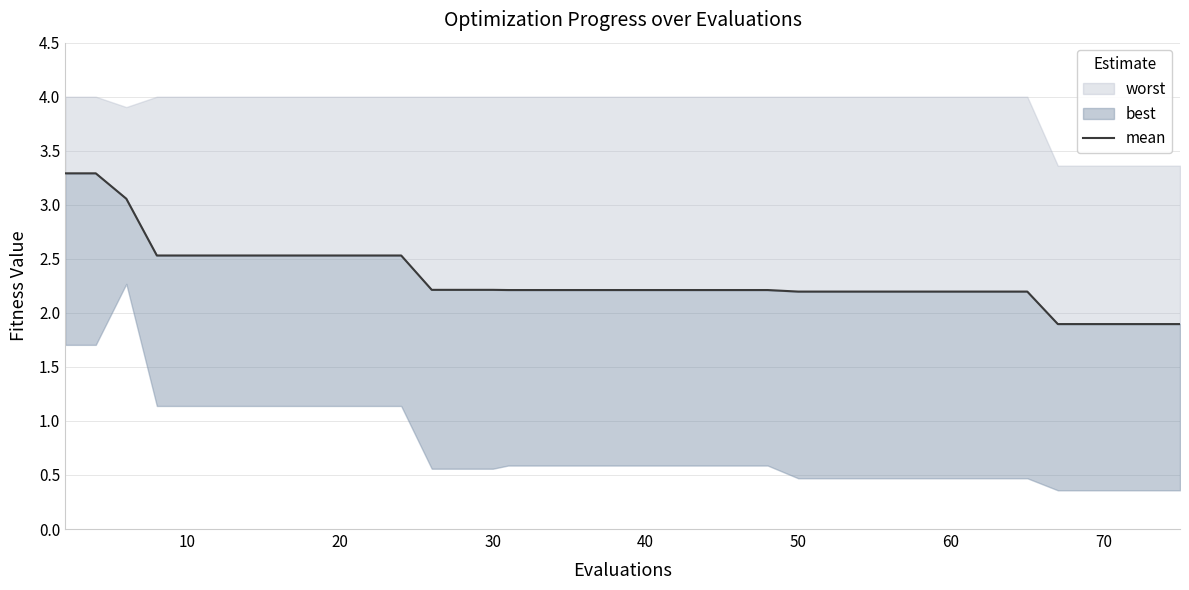

Reading left to right, extract all data points from this chart.

3.3	3.3	3.1	2.5	2.5	2.5	2.5	2.5	2.5	2.5	2.5	2.5	2.2	2.2	2.2	2.2	2.2	2.2	2.2	2.2	2.2	2.2	2.2	2.2	2.2	2.2	2.2	2.2	2.2	2.2	2.2	2.2	2.2	2.2	1.9	1.9	1.9	1.9	1.9	1.9